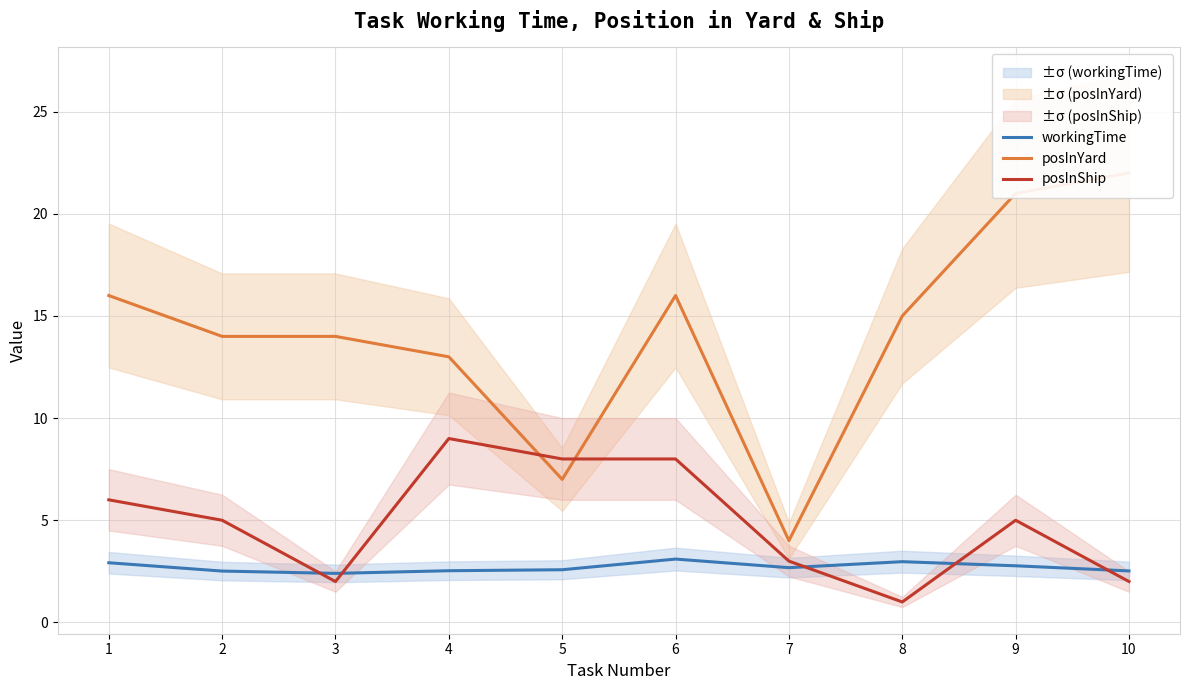

Reading left to right, list all the values displayed in this chart.

workingTime: 2.9	2.5	2.4	2.5	2.6	3.1	2.7	3.0	2.8	2.5
posInYard: 16.0	14.0	14.0	13.0	7.0	16.0	4.0	15.0	21.0	22.0
posInShip: 6.0	5.0	2.0	9.0	8.0	8.0	3.0	1.0	5.0	2.0